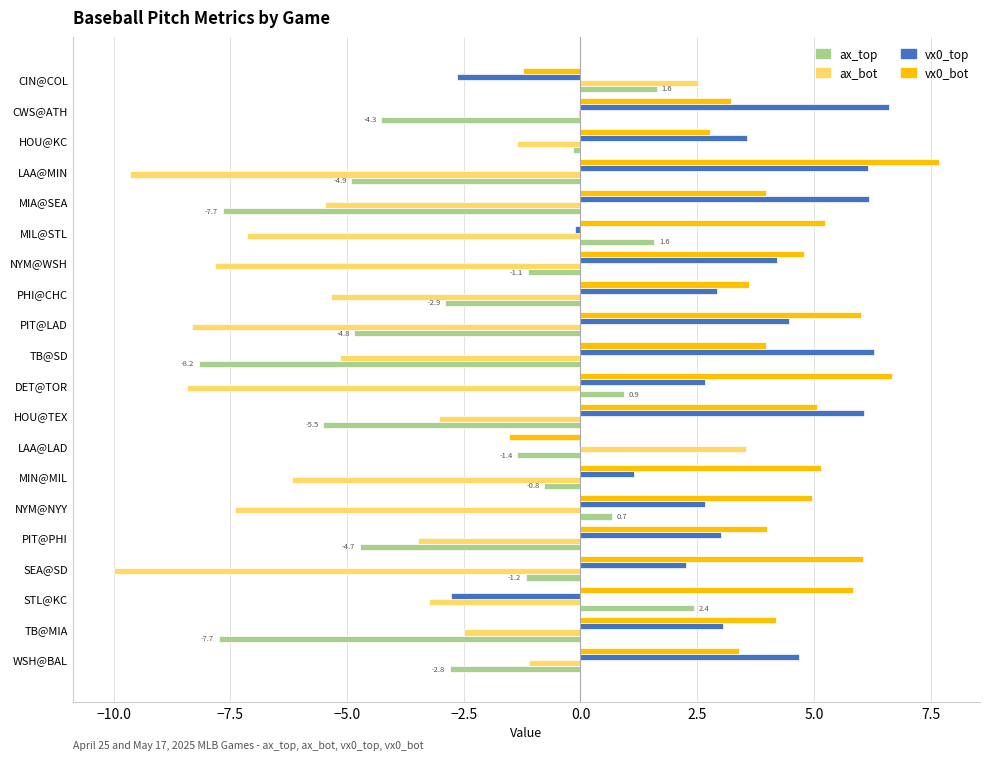

What is the sum of all ax_bot values?

-89.7